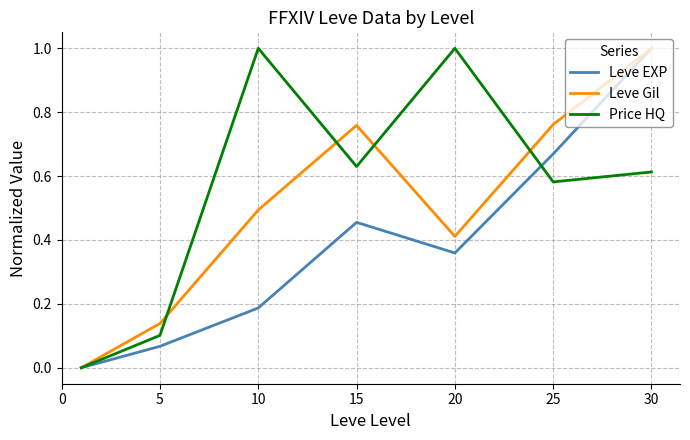

What is the maximum value for Price HQ?

1.0